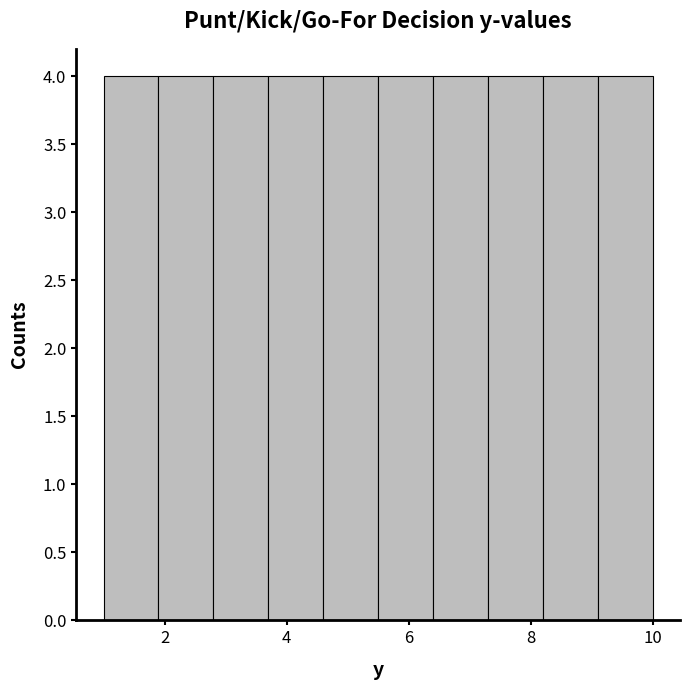

Reading left to right, transcribe this chart: for each bar, give the range it covers on the x-axis and its height. Neither the bar edges nor the heights are printed on the chart, so give them approximately, as read against the axes.

1.0 to 1.9: 4
1.9 to 2.8: 4
2.8 to 3.7: 4
3.7 to 4.6: 4
4.6 to 5.5: 4
5.5 to 6.4: 4
6.4 to 7.3: 4
7.3 to 8.2: 4
8.2 to 9.1: 4
9.1 to 10.0: 4